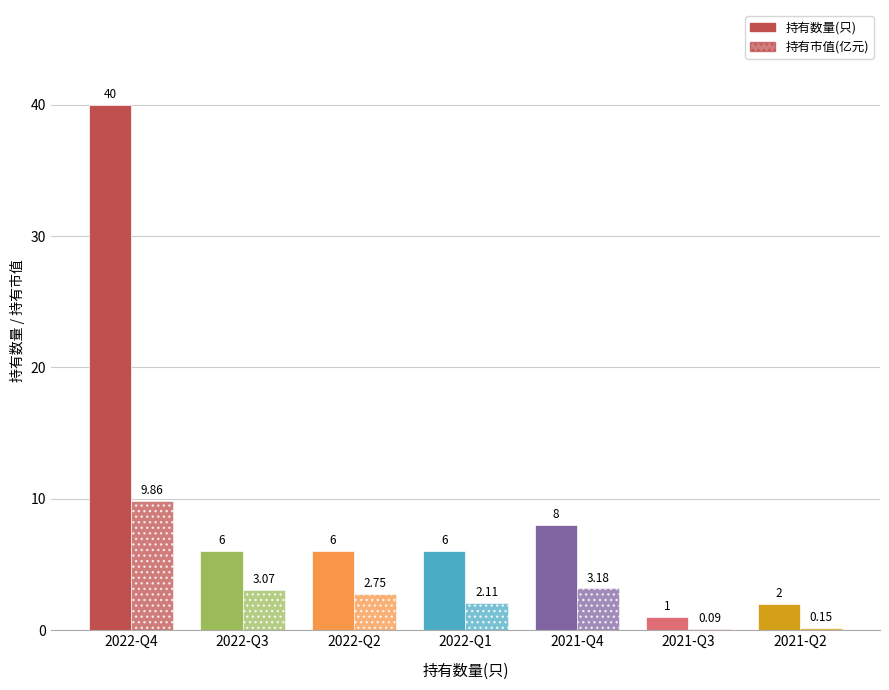

Rank the series at 2022-Q3 from highest to lowest value.

持有数量(只), 持有市值(亿元)